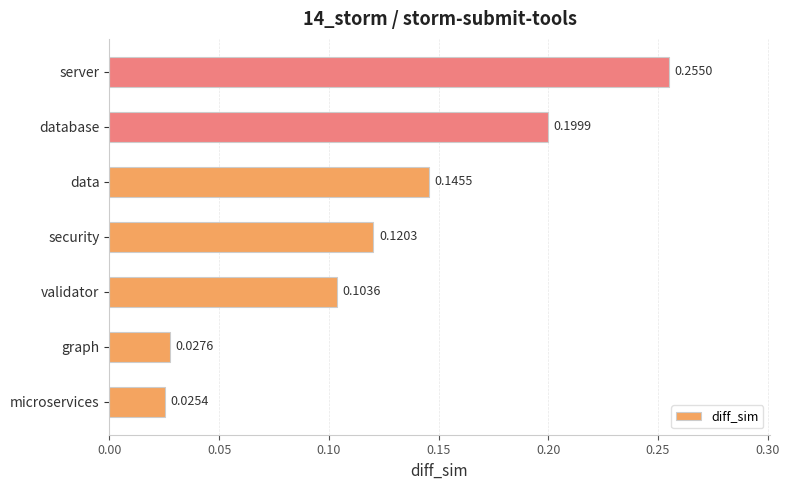

Where is the data nearest to the value 0?

microservices